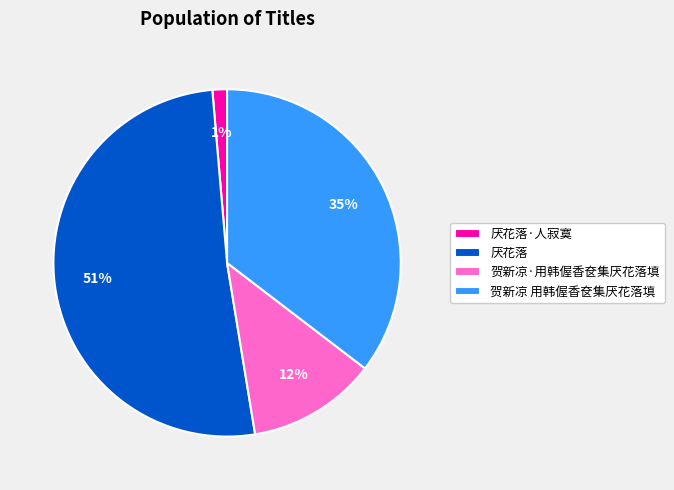

What is the ratio of the value at 贺新凉·用韩偓香奁集厌花落填 to the value at 贺新凉 用韩偓香奁集厌花落填?

0.3